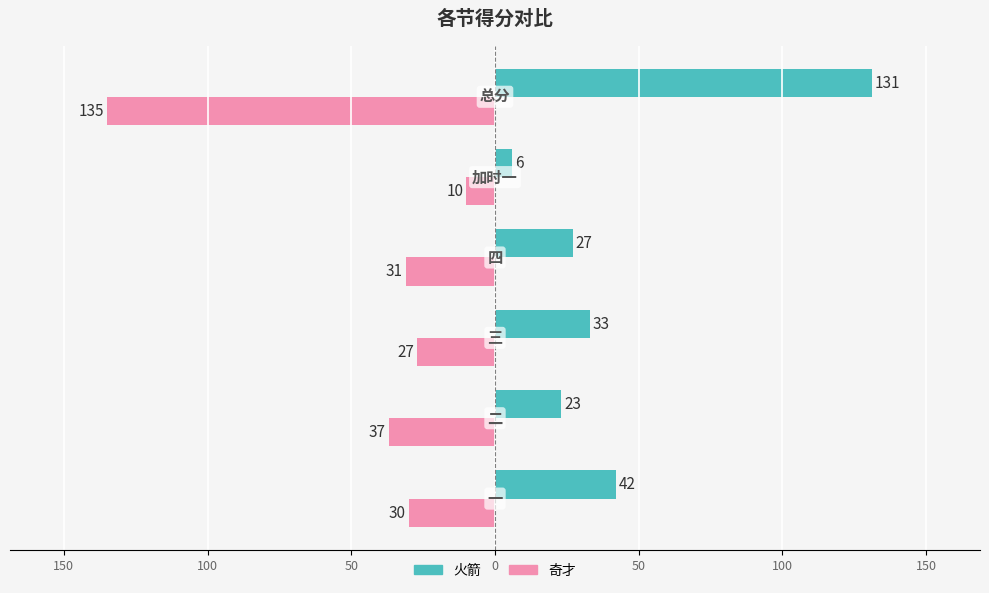

What are all the series names shown in the legend?

火箭, 奇才